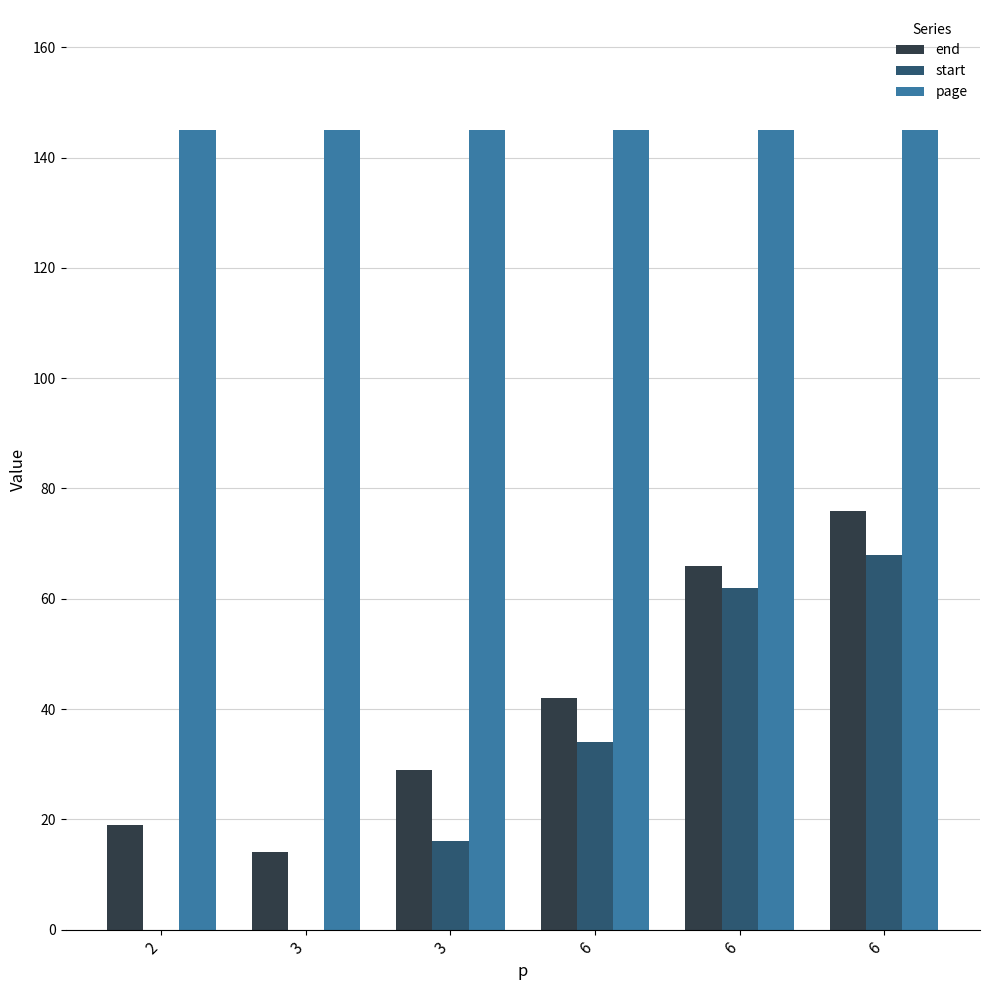

What are all the series names shown in the legend?

end, start, page